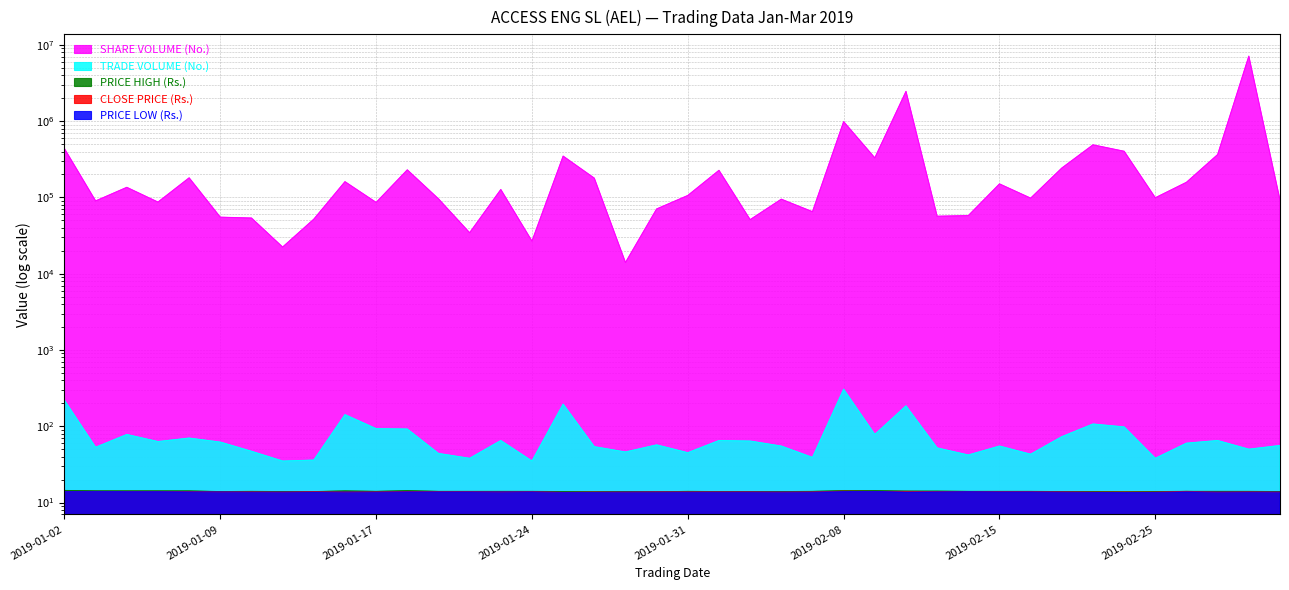

What is the average value of the PRICE HIGH (Rs.) series?

14.0